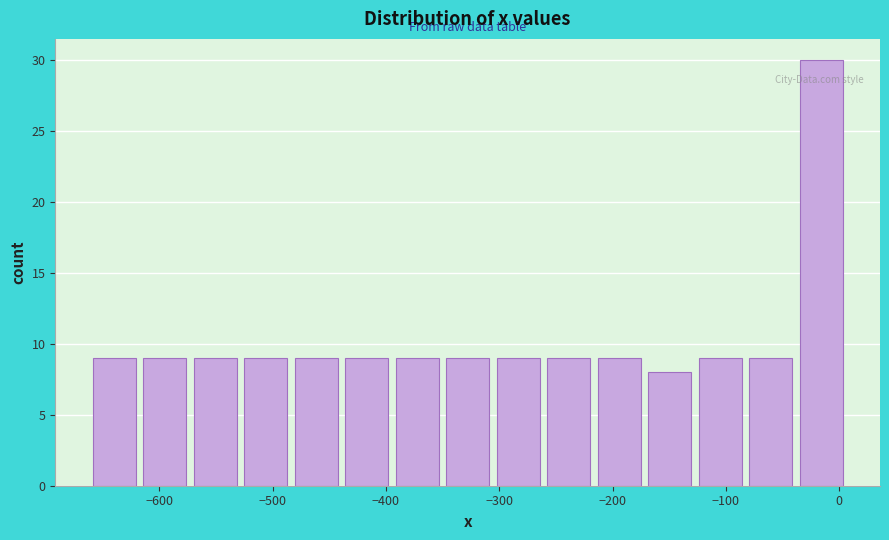

Reading left to right, transcribe this chart: for each bar, give the range it covers on the x-axis and its height. Neither the bar edges nor the heights are printed on the chart, so give them approximately, as read against the axes.

-660 to -620: 9
-620 to -570: 9
-570 to -530: 9
-530 to -480: 9
-480 to -440: 9
-440 to -390: 9
-390 to -350: 9
-350 to -310: 9
-310 to -260: 9
-260 to -220: 9
-220 to -170: 9
-170 to -130: 8
-130 to -80: 9
-80 to -40: 9
-40 to 10: 30